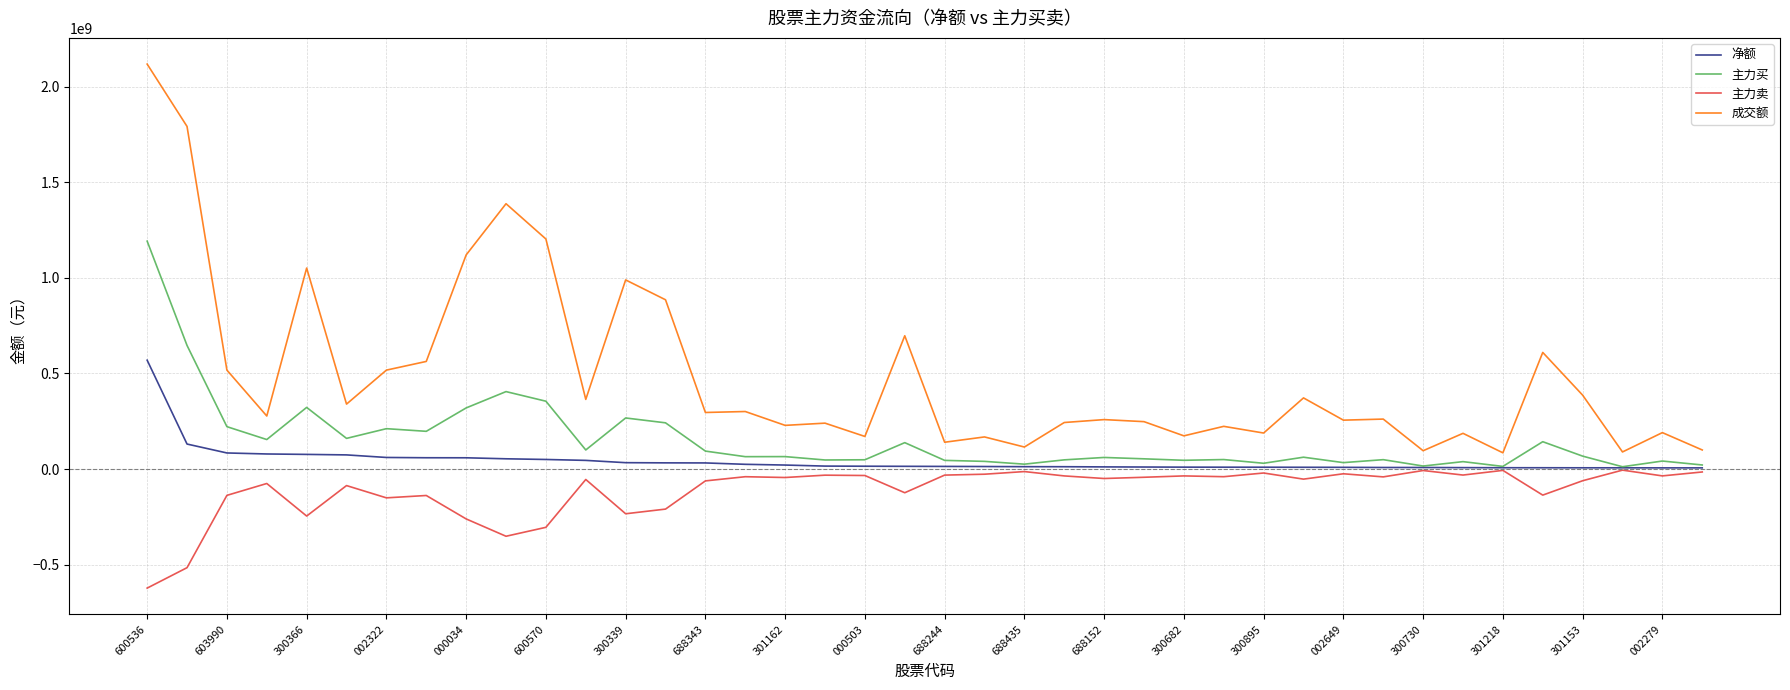

Which series has the widest spread of values?

成交额